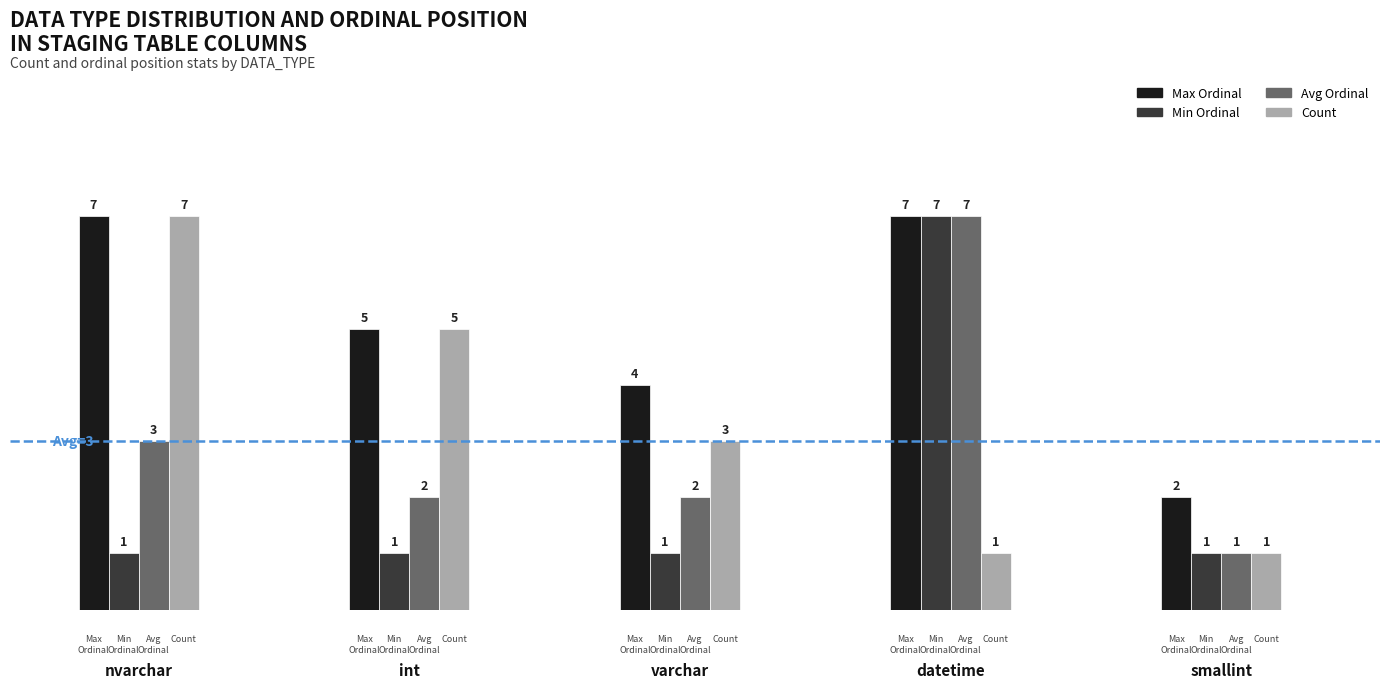

Where does the data first go above 3?

nvarchar